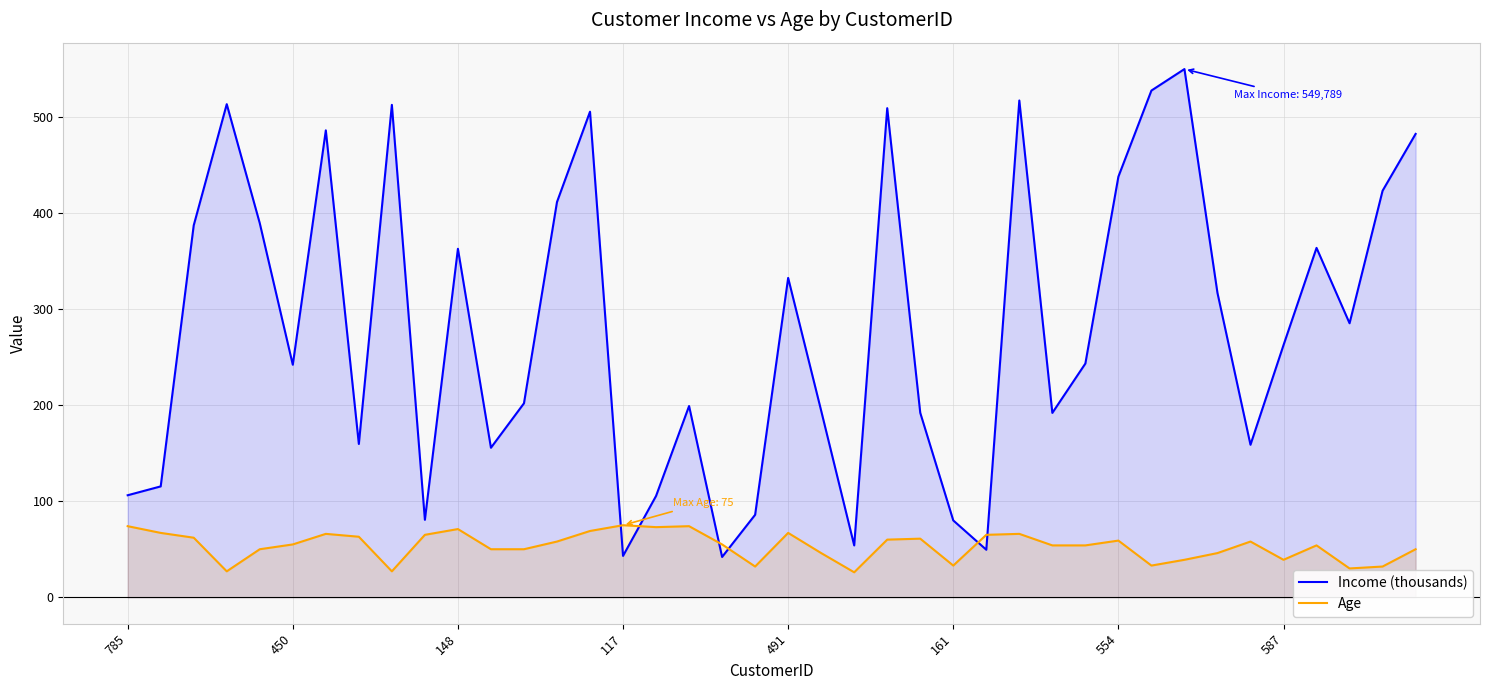

What is the difference between the maximum and second lowest values in the Income (thousands) series?

506.7